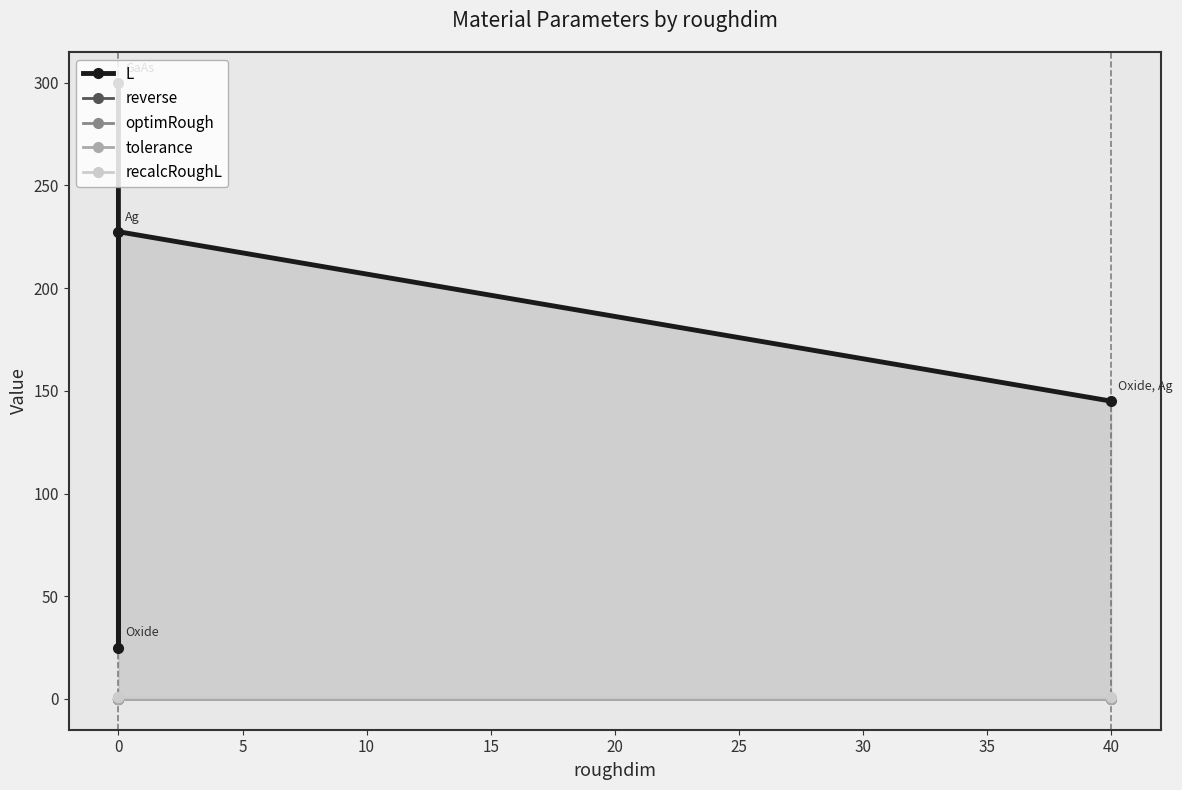

How many lines are shown in the chart?

5